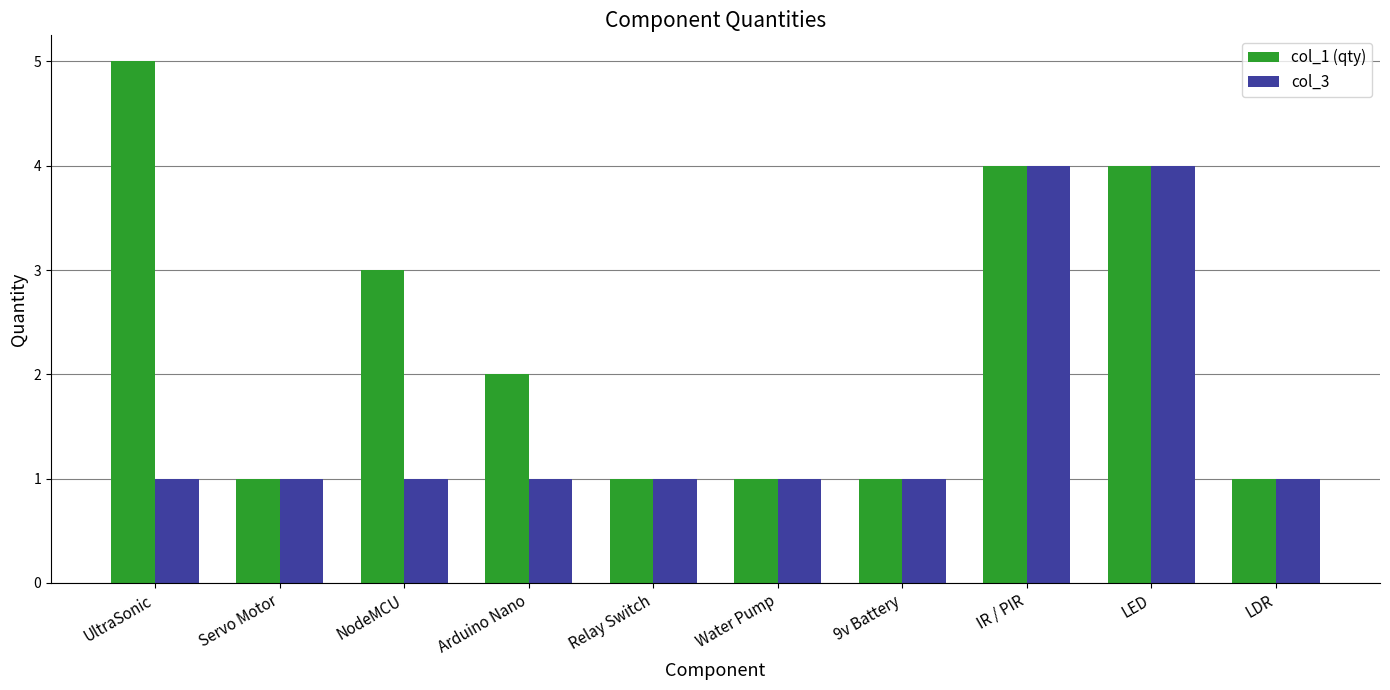

The col_3 series shows 1 at NodeMCU. True or false?

True